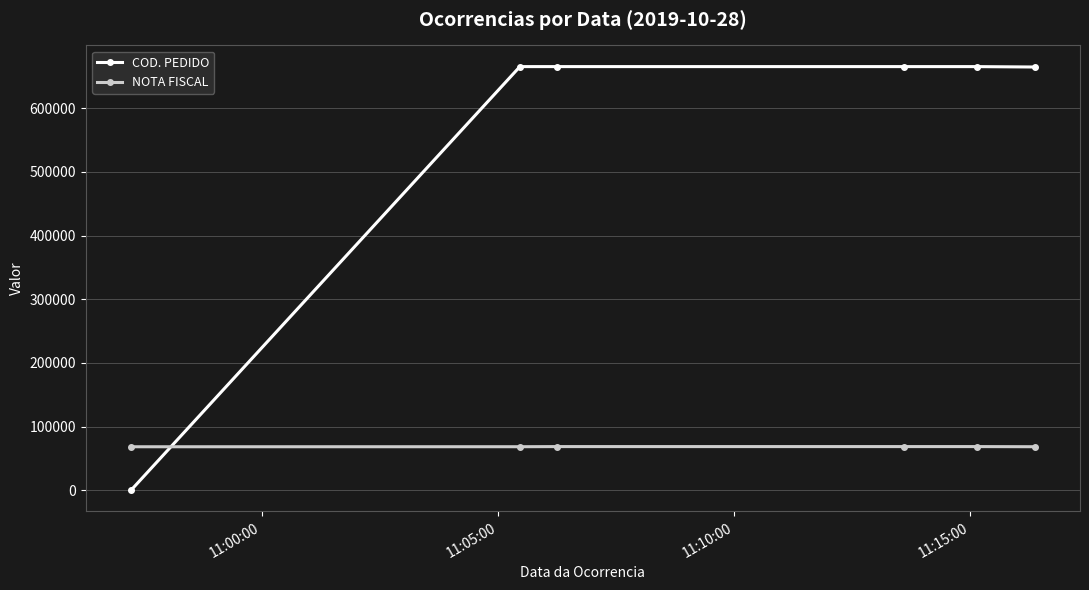

Which series has the largest total across all categories?

COD. PEDIDO